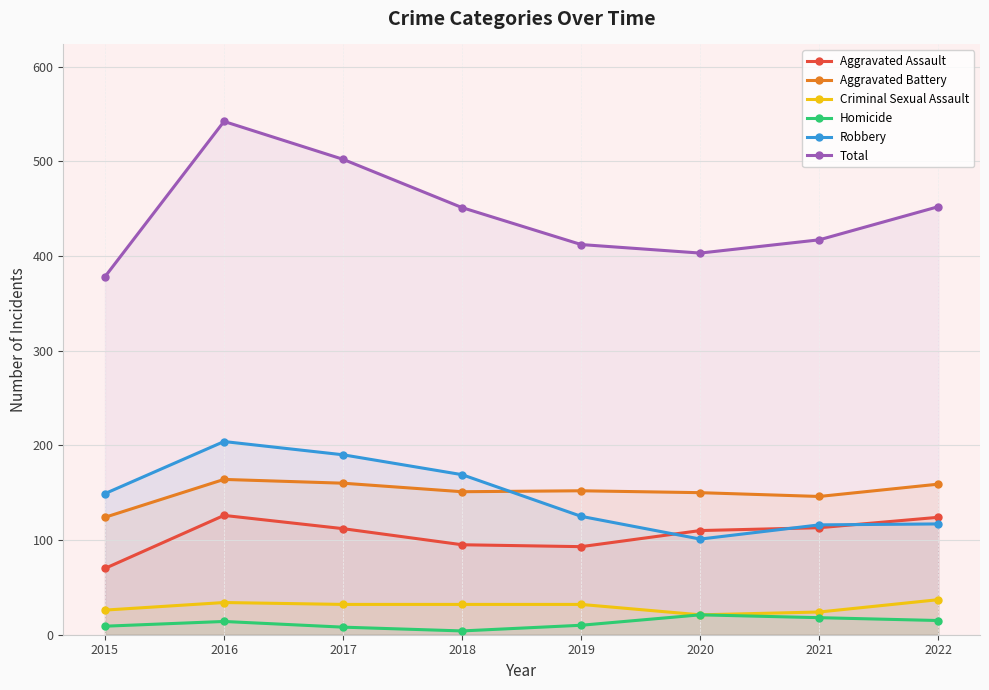

Reading left to right, transcribe all the data shown in this chart.

Aggravated Assault: 70	126	112	95	93	110	113	124
Aggravated Battery: 124	164	160	151	152	150	146	159
Criminal Sexual Assault: 26	34	32	32	32	21	24	37
Homicide: 9	14	8	4	10	21	18	15
Robbery: 149	204	190	169	125	101	116	117
Total: 378	542	502	451	412	403	417	452